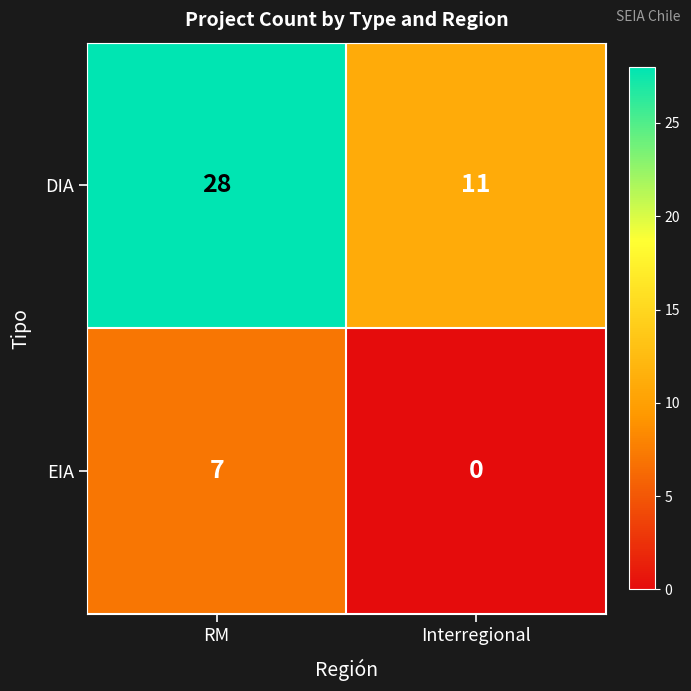

What value does the DIA series have at Interregional?

11